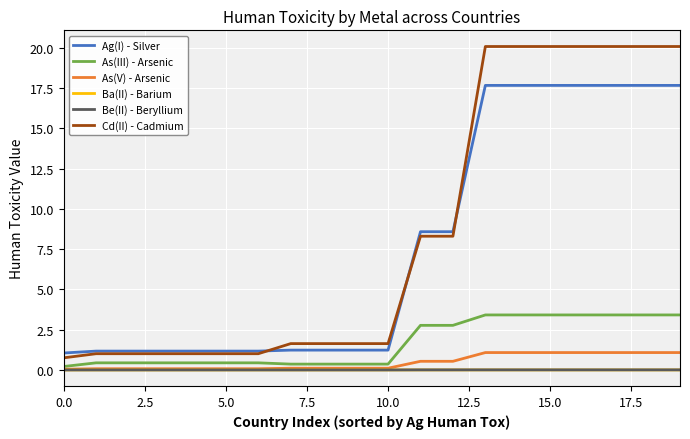

True or false: Ba(II) - Barium and Cd(II) - Cadmium intersect in this chart.

False